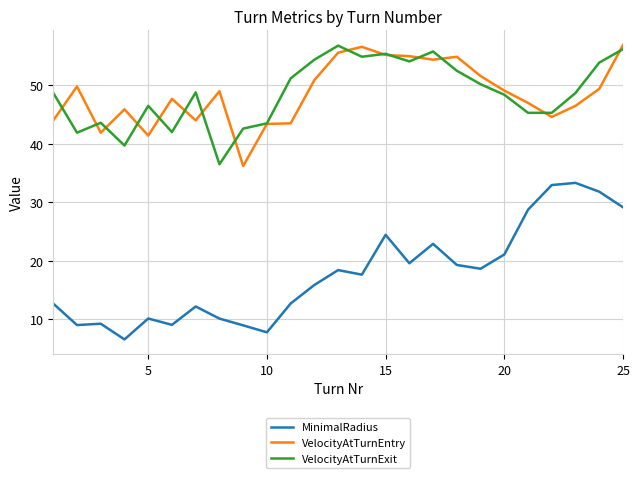

Does the chart display data point markers on the line(s)?

No